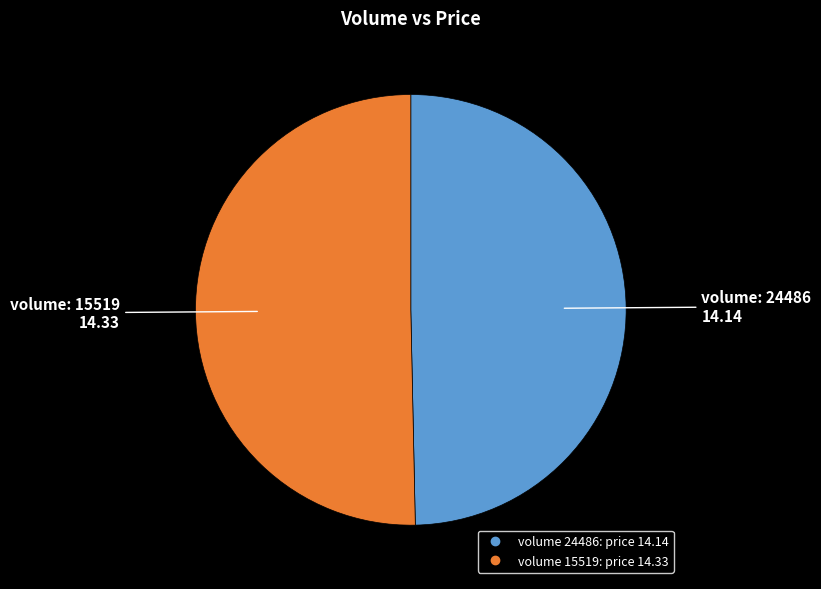

Does any single category account for the majority?

Yes